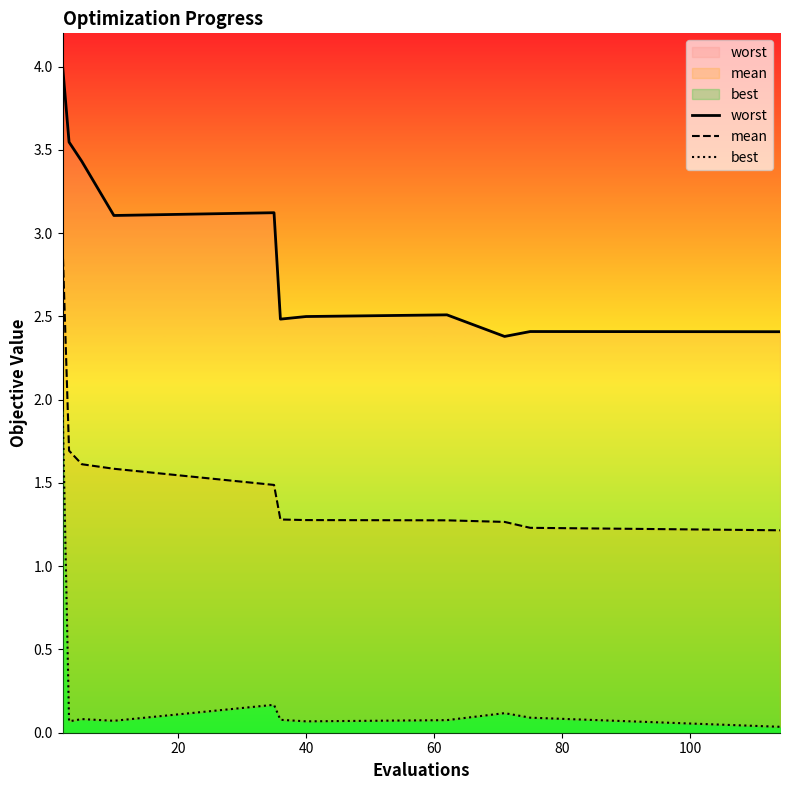

True or false: worst and best intersect in this chart.

False